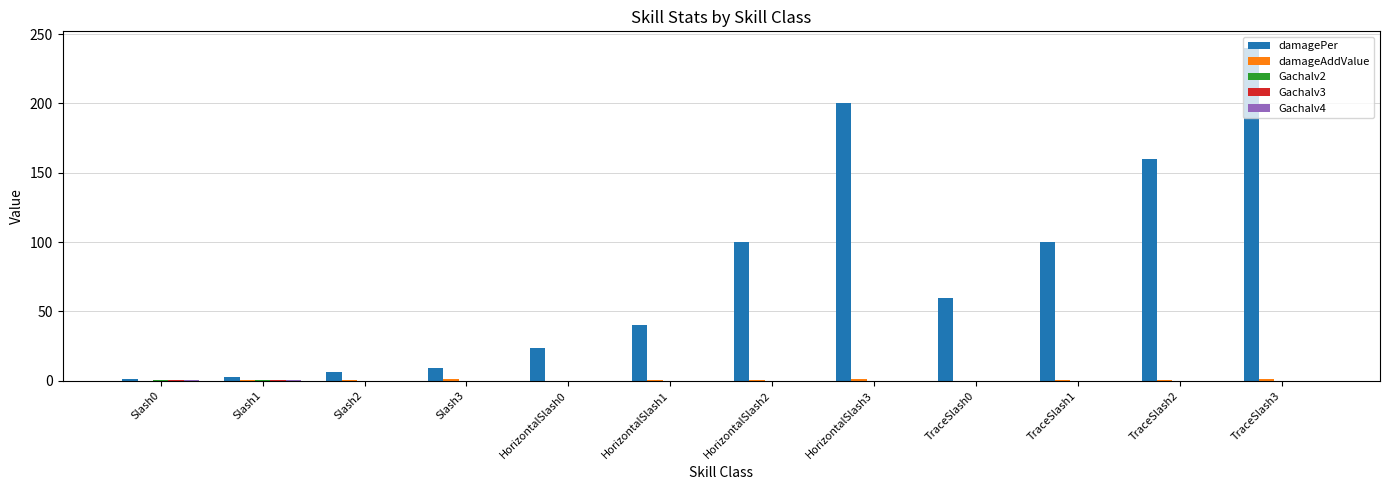

At which category is the sum across all series the highest?

TraceSlash3